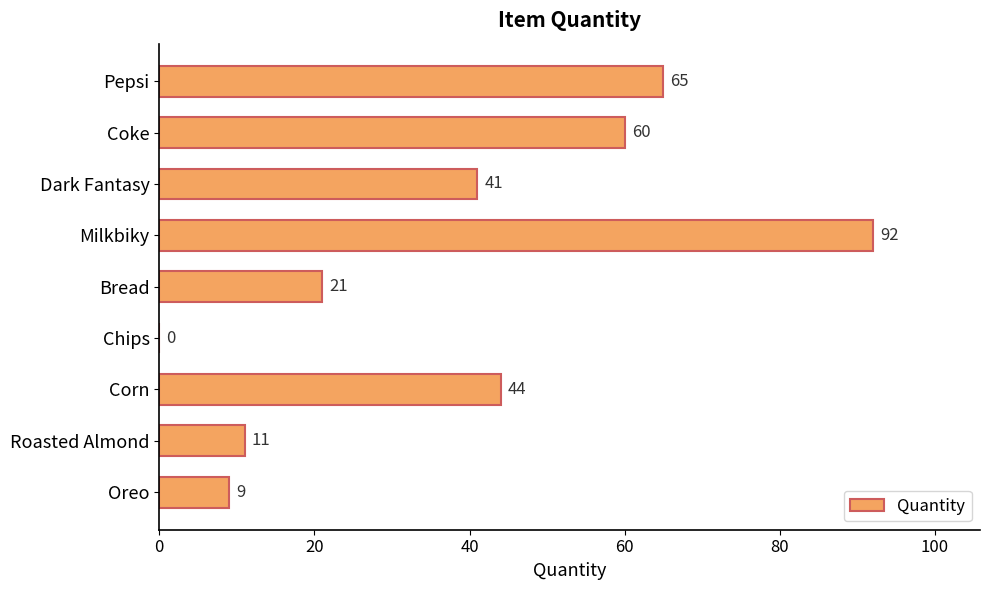

True or false: the data shows 30 at Bread.

False